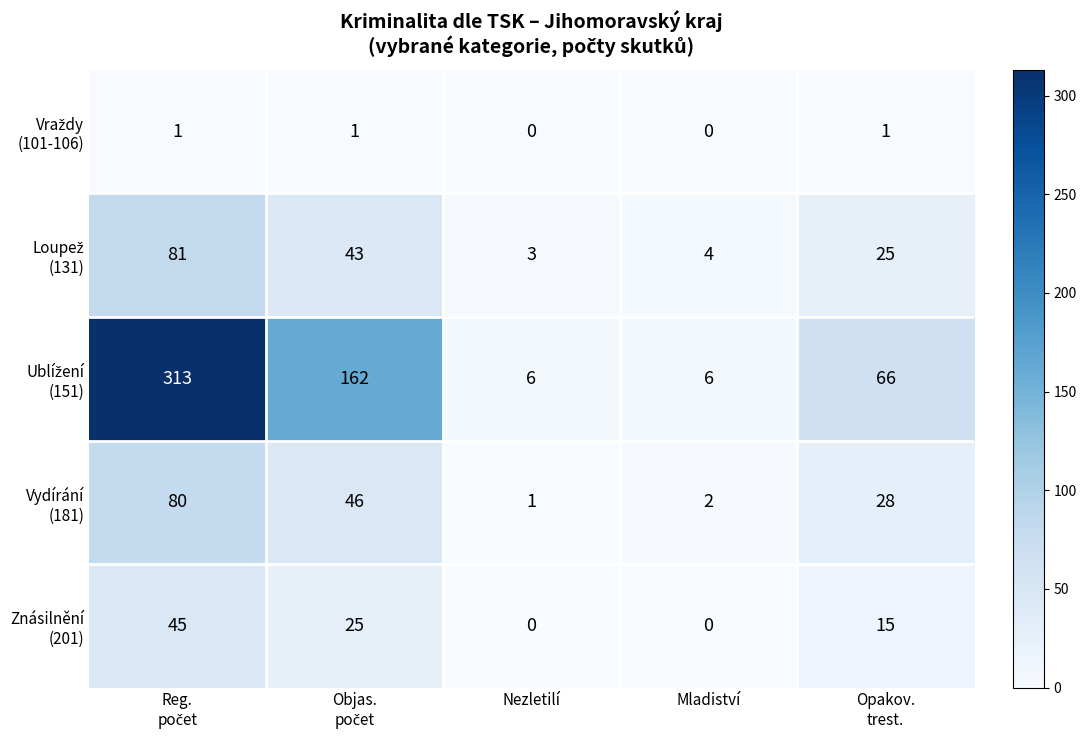

What is the greatest value displayed?

313